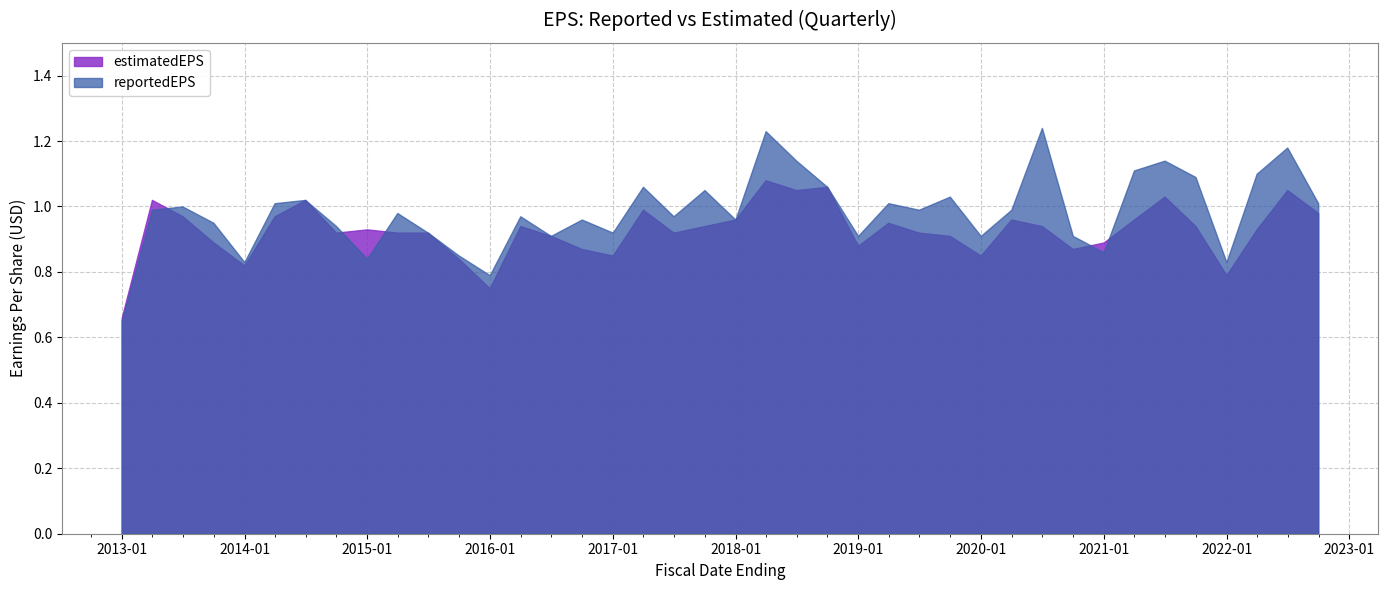

Is it true that reportedEPS equals 1.1 at 2018-09-30?

True